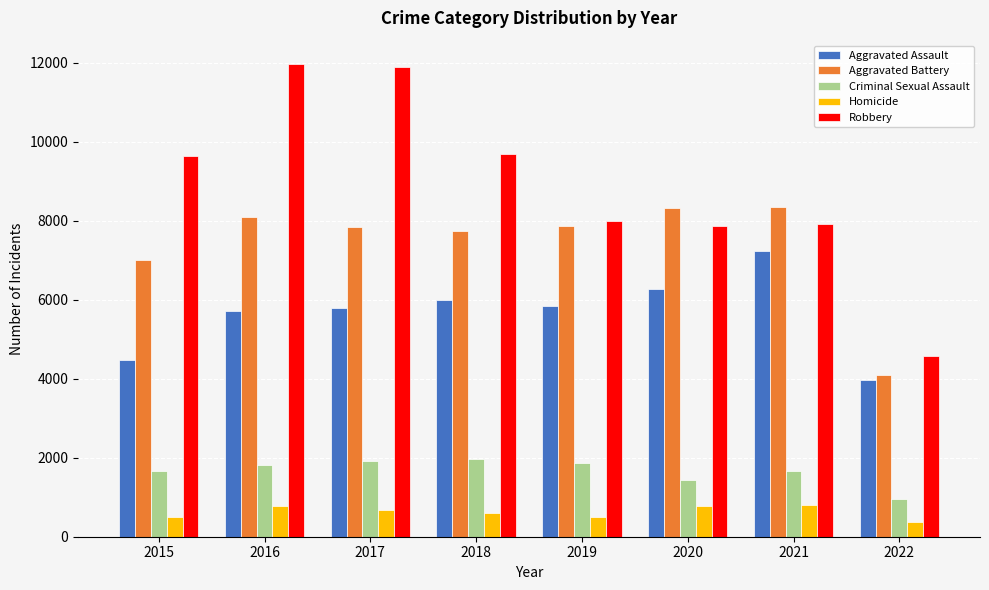

Which series has the largest total across all categories?

Robbery